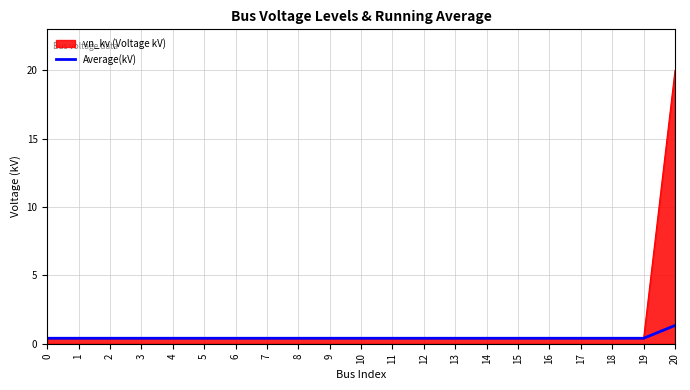

What is the maximum value shown in the chart?

20.0